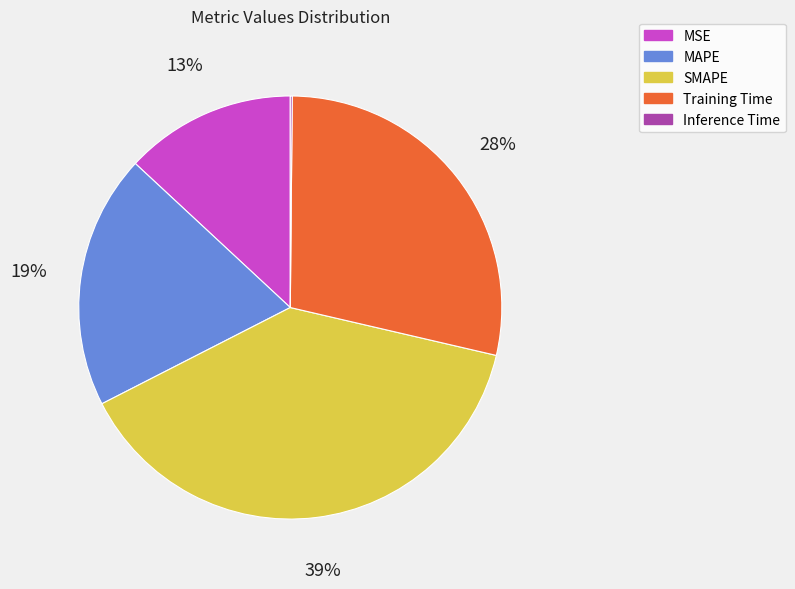

To the nearest percent, what is the difference between the MAPE and Training Time slice percentages?

9%